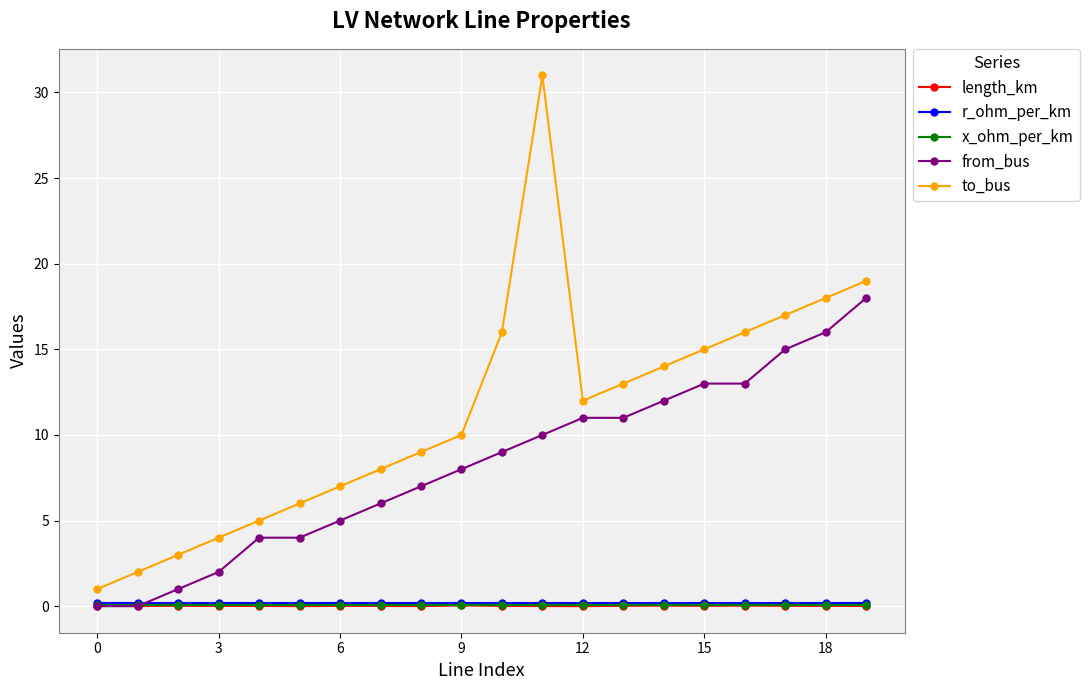

How many distinct data groups are displayed?

5